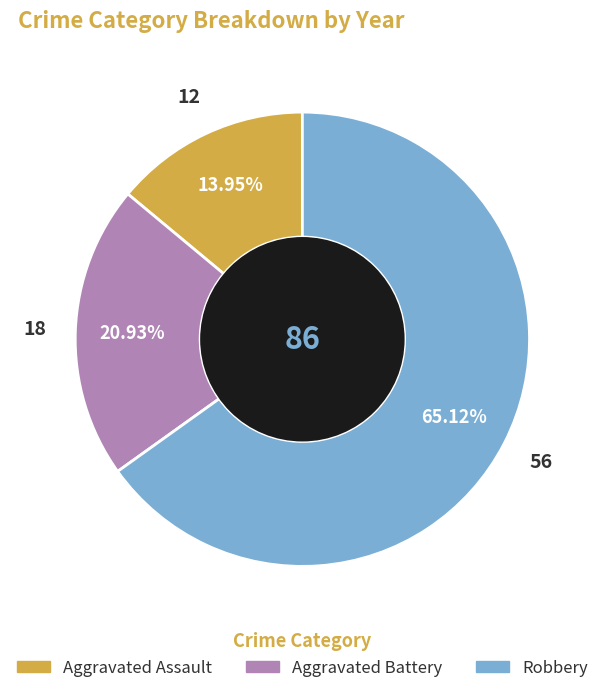

Is there a majority slice in this chart?

Yes